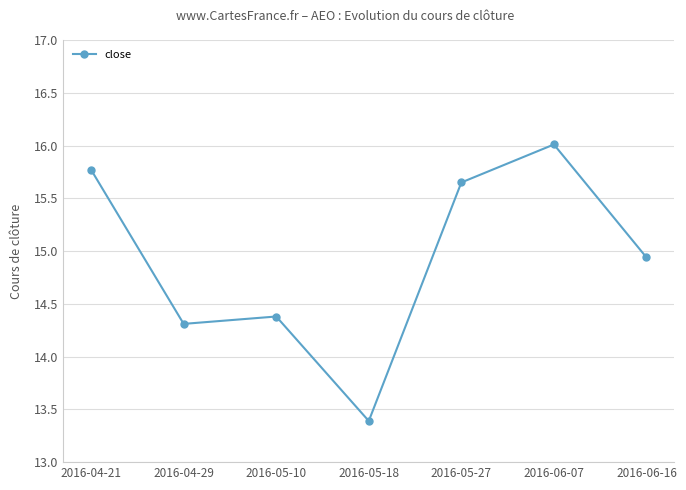

How many interior local valleys (lower than both neighbors) does the data have?

2